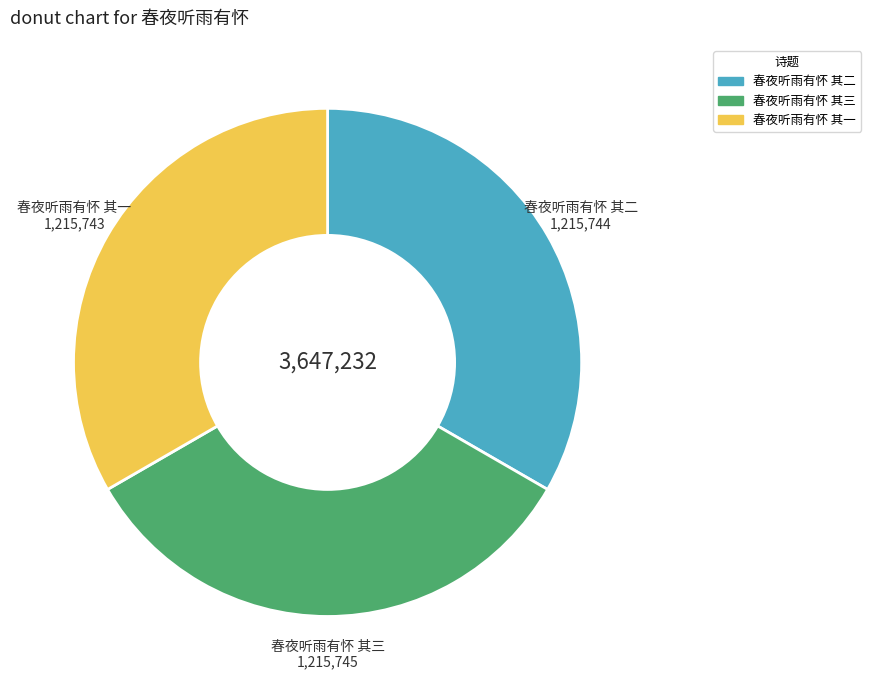

How many segments does this pie chart have?

3